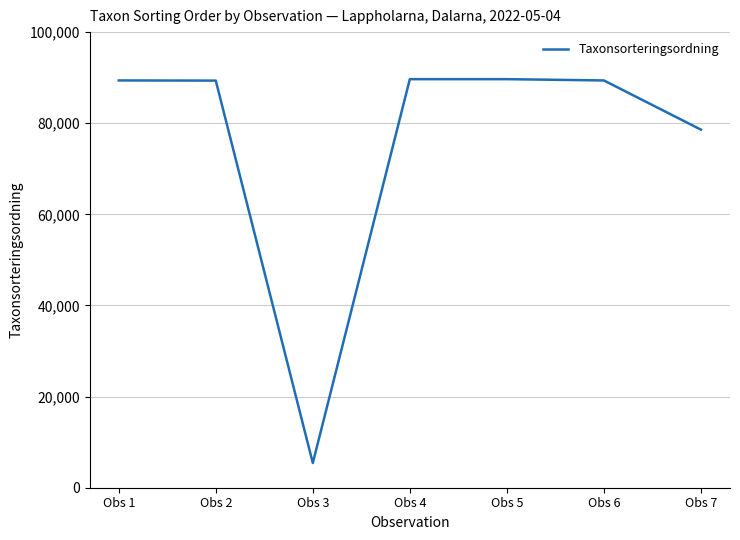

What is the change in value from Obs 3 to Obs 6?

+83966